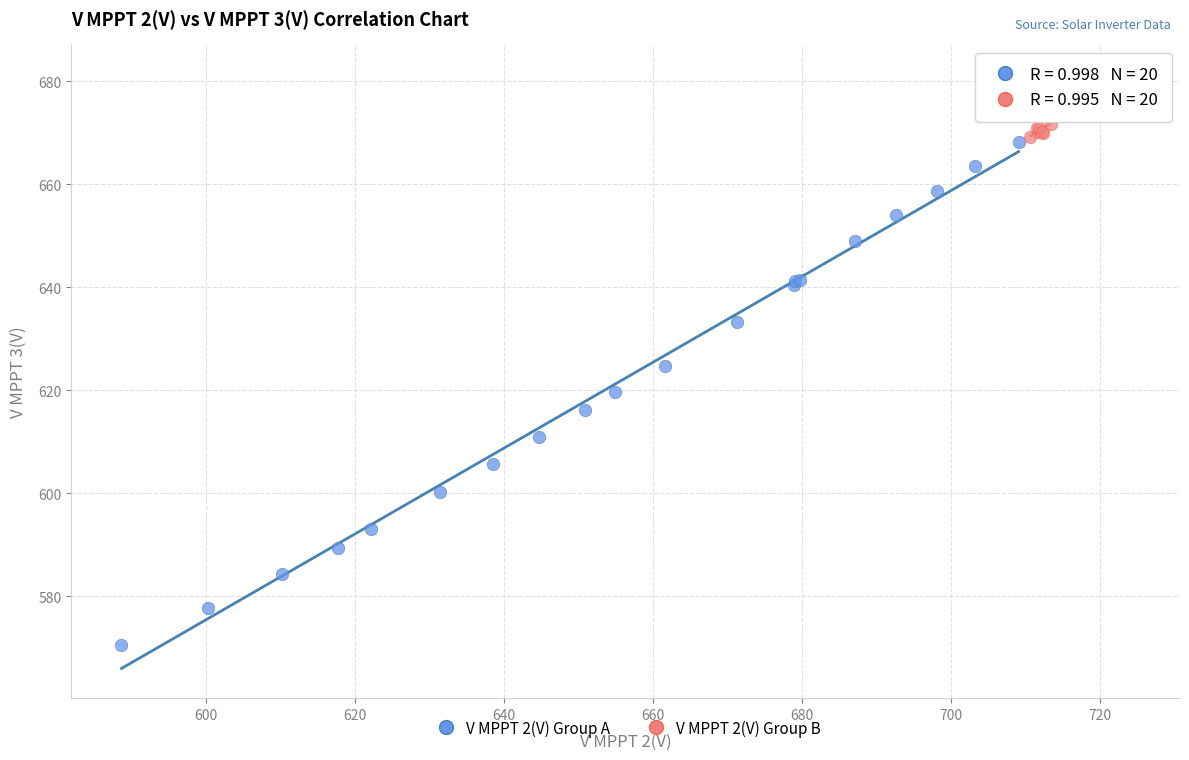

Which series contains the highest Y value?

V MPPT 2(V) Group B